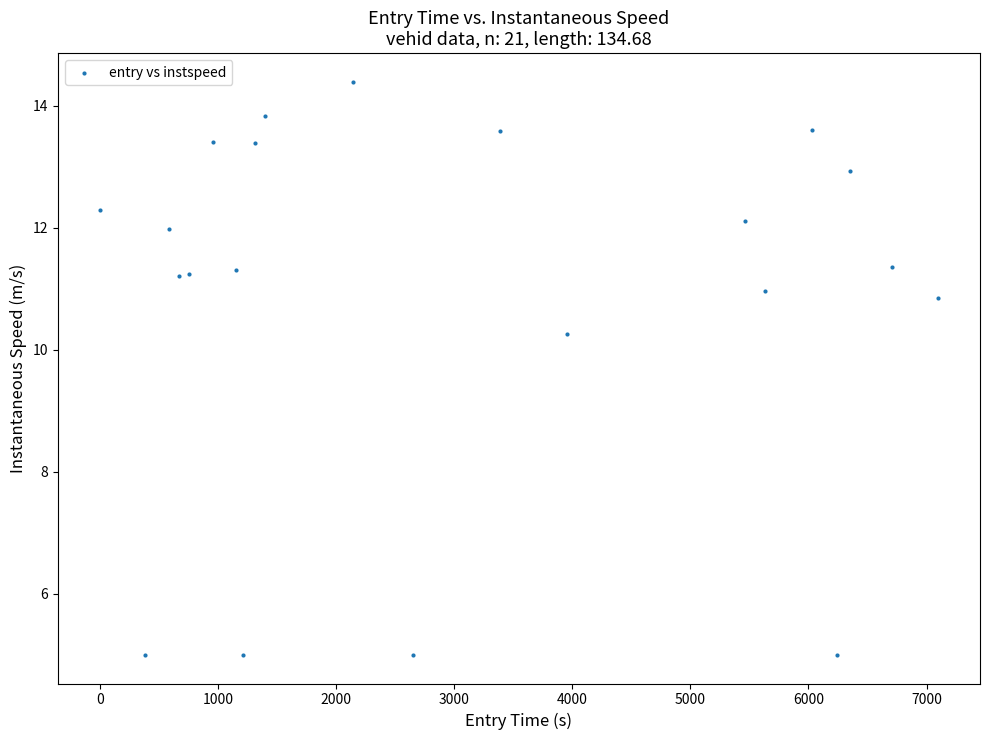

What Y value in the scatter plot is closest to 9?

10.3